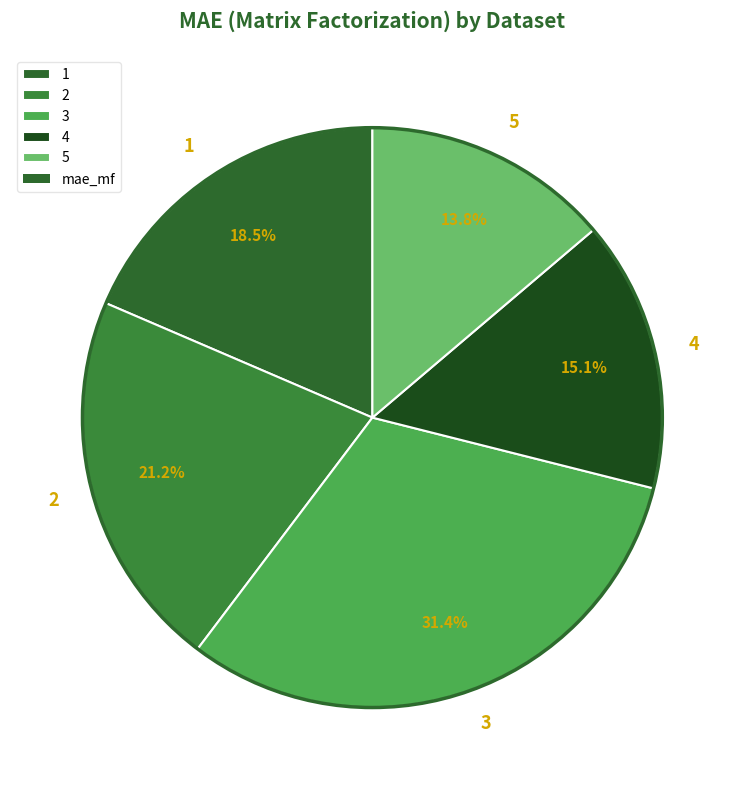

To the nearest percent, what portion does 5 represent?

14%